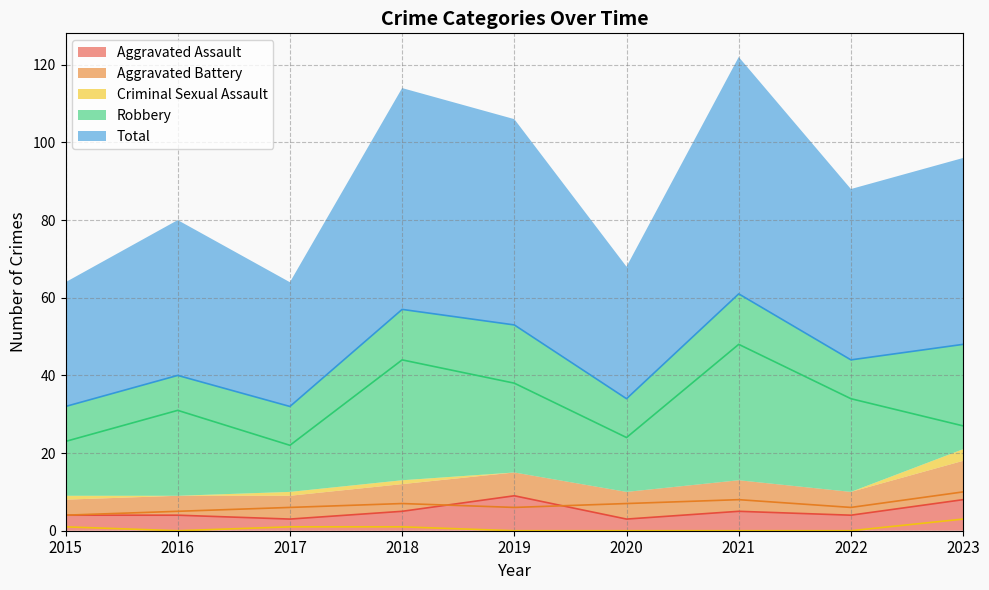

What is the value of the Aggravated Assault point at the 7th from the left?

5